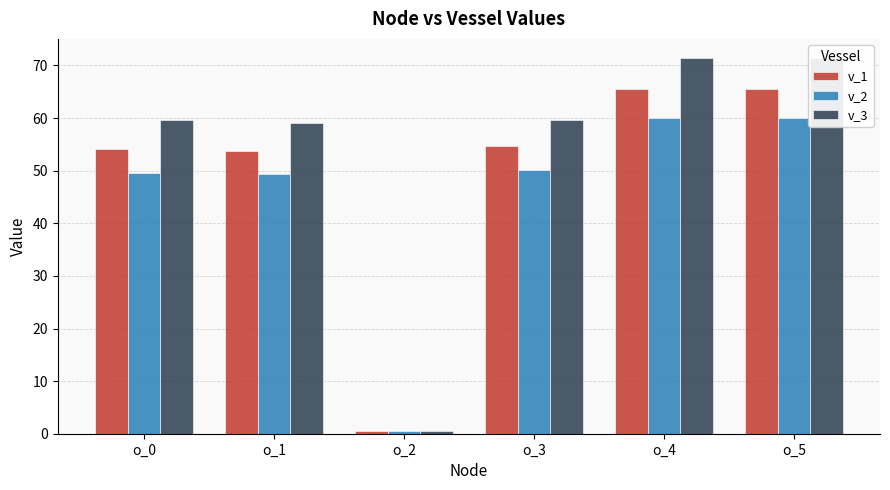

How many bars are there in total?

18